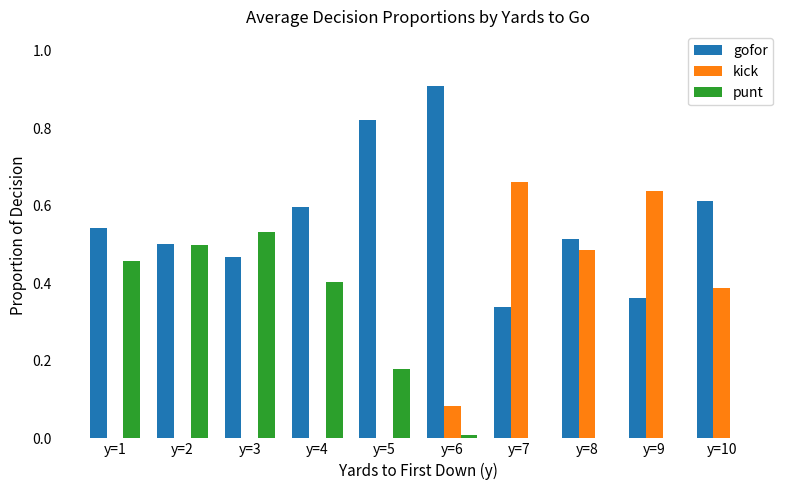

Which category has the highest value in the punt series?

y=3